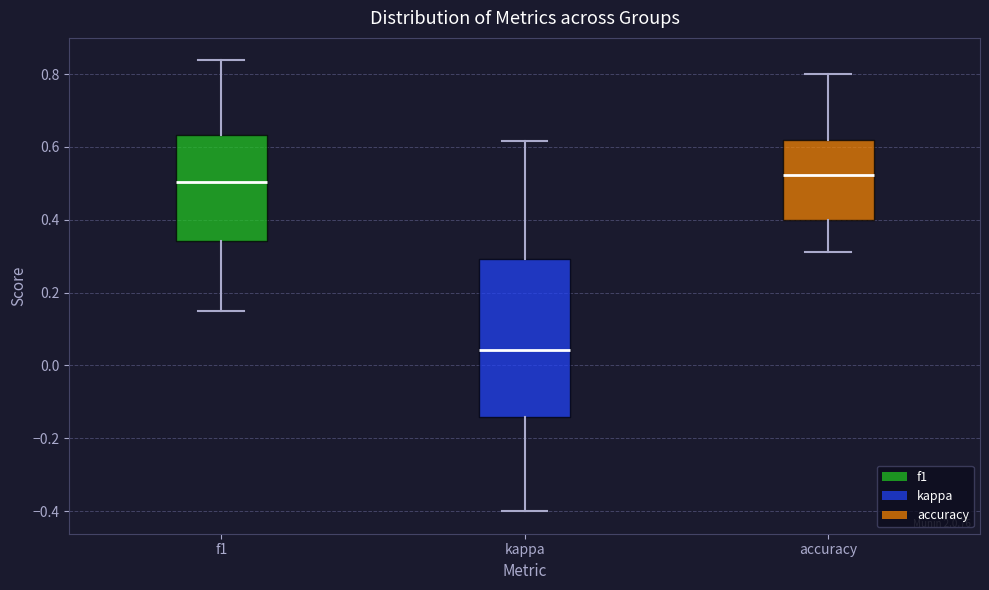

Which box is the tallest, from its lower edge to its upper edge?

kappa